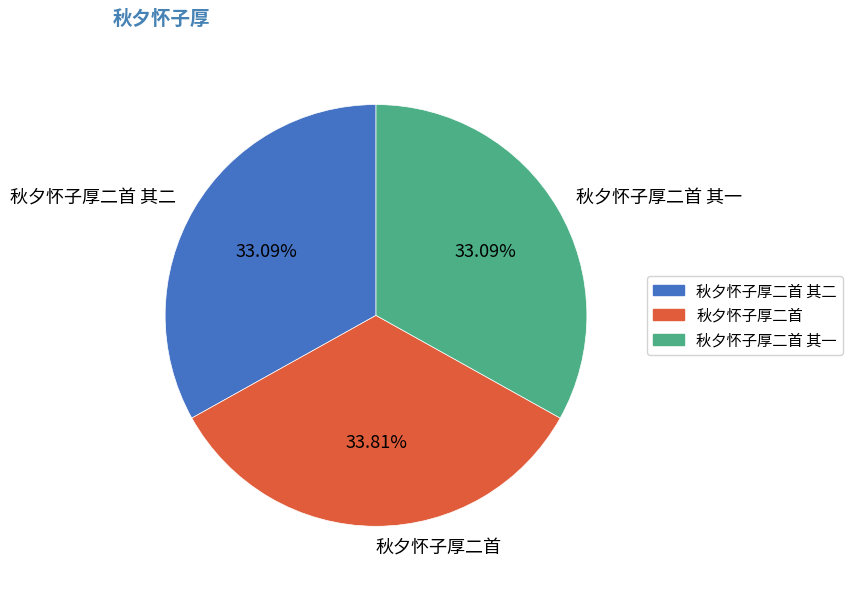

Is it true that 秋夕怀子厚二首 其二 is 33% of the pie?

True